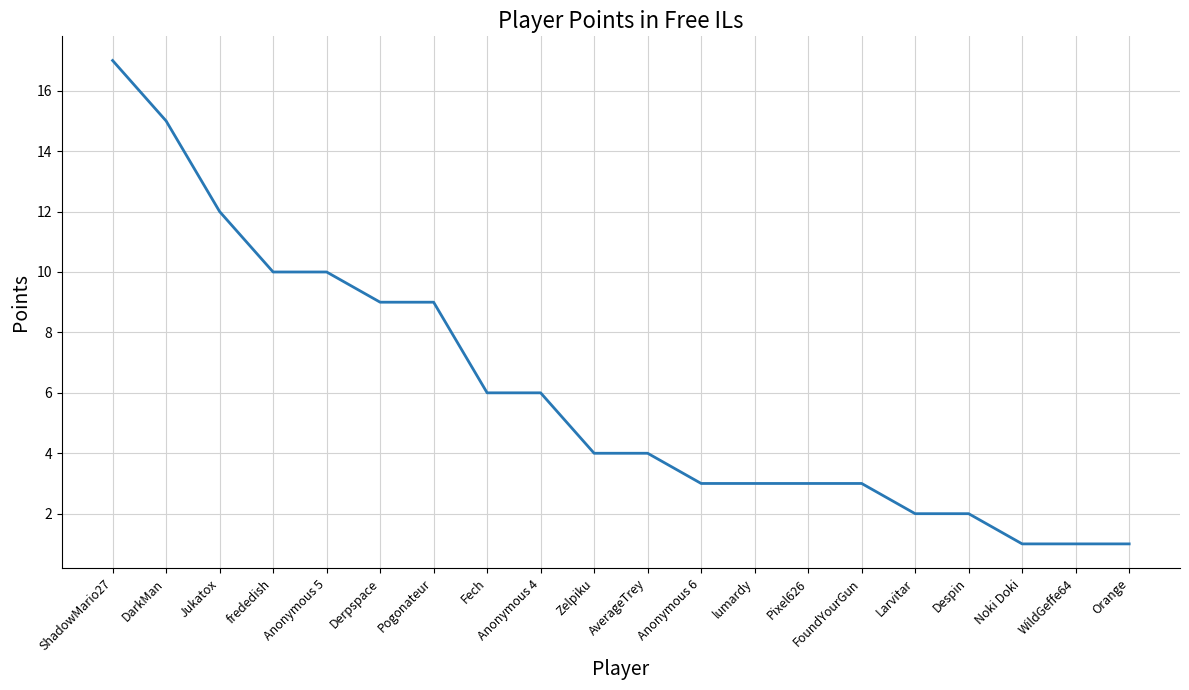

The chart shows a value of 12 at Jukatox. True or false?

True